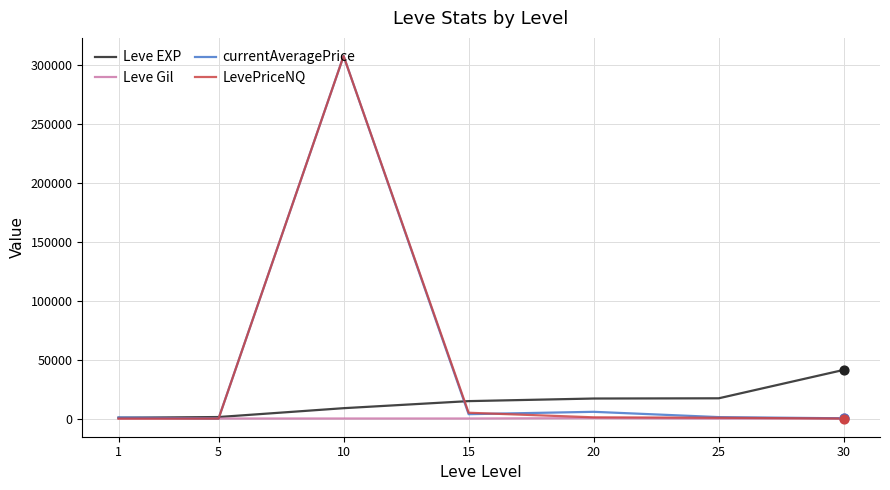

Which series has the widest spread of values?

LevePriceNQ